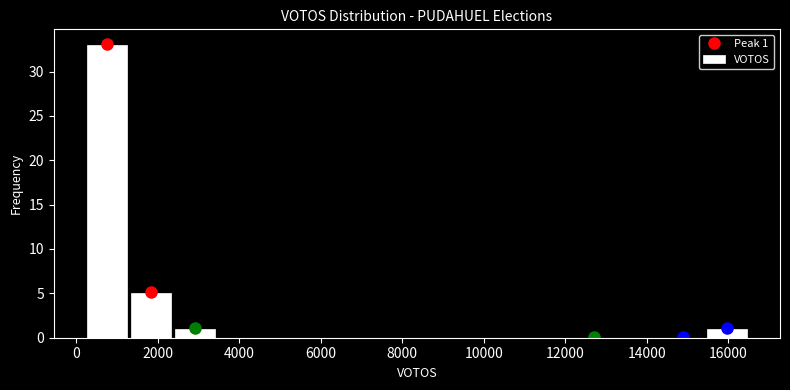

Over which range of the x-axis is the bar tallest?

200 to 1200